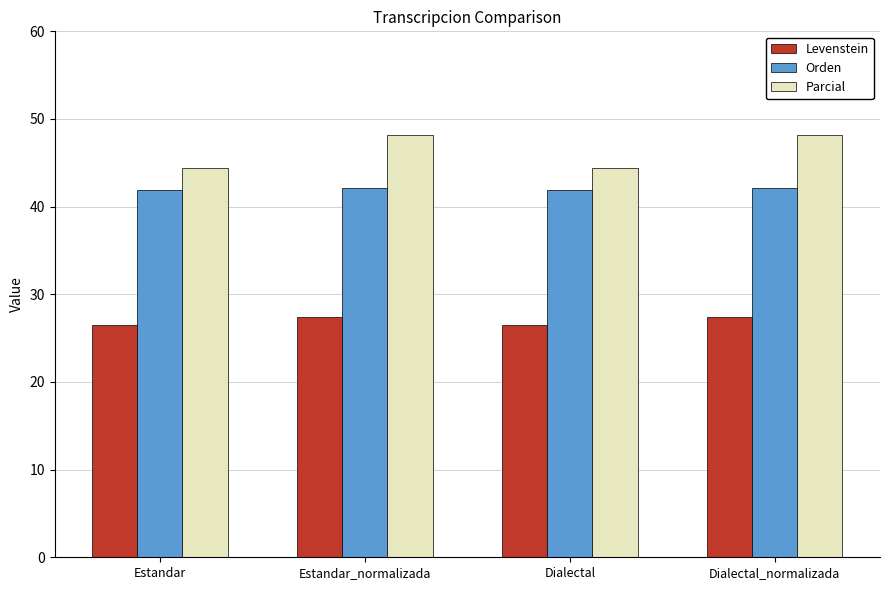

What is the minimum value shown in the chart?

26.5